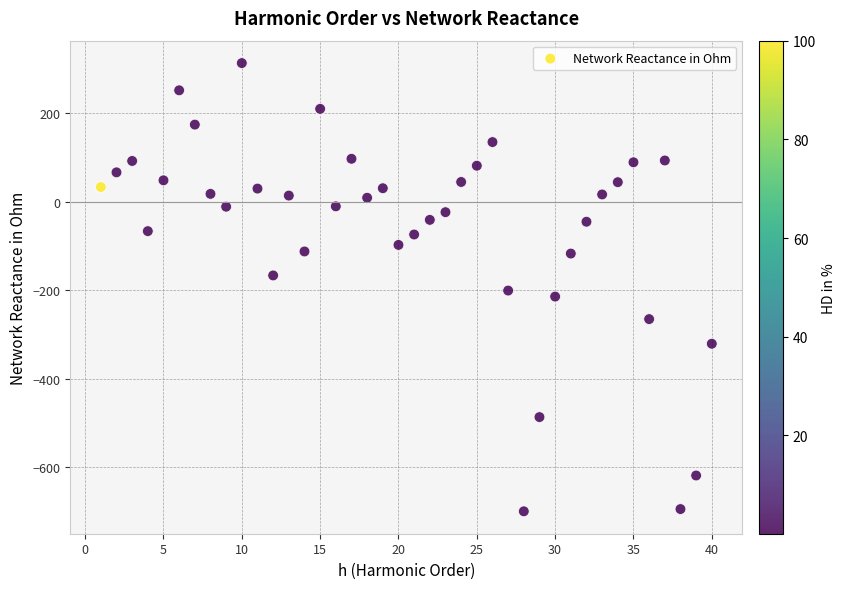

What is the range of Y values (max minus min)?

1013.4